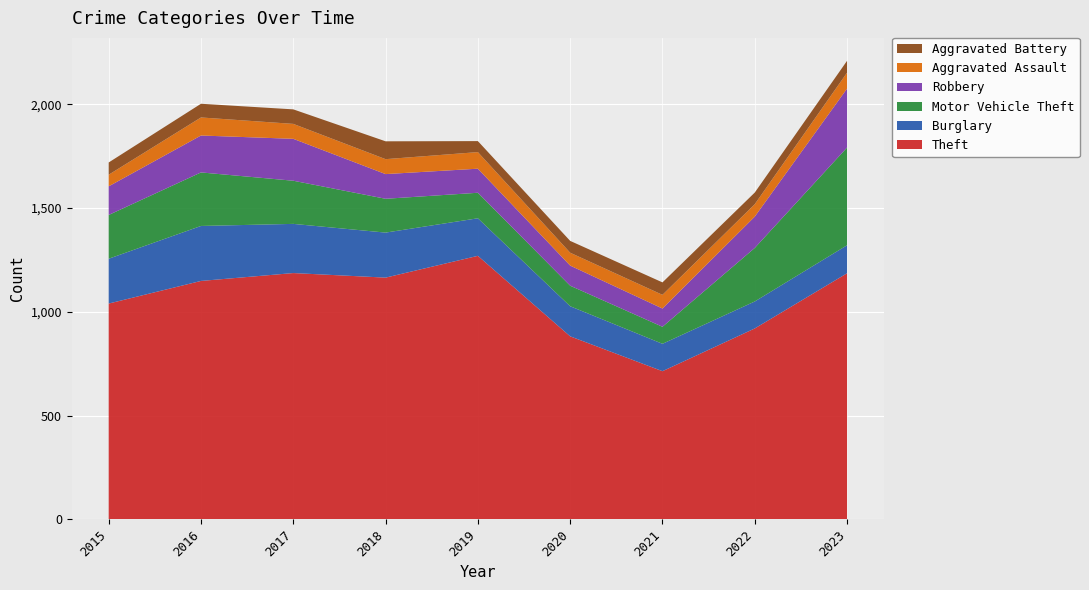

Reading right to left, list all the values displayed in this chart.

Theft: 2023=1186	2022=920	2021=714	2020=882	2019=1270	2018=1165	2017=1187	2016=1149	2015=1040
Burglary: 2023=135	2022=130	2021=132	2020=145	2019=181	2018=217	2017=237	2016=265	2015=216
Motor Vehicle Theft: 2023=471	2022=258	2021=82	2020=99	2019=123	2018=163	2017=208	2016=258	2015=211
Robbery: 2023=284	2022=151	2021=88	2020=97	2019=116	2018=119	2017=202	2016=178	2015=138
Aggravated Assault: 2023=77	2022=60	2021=66	2020=62	2019=80	2018=72	2017=72	2016=87	2015=56
Aggravated Battery: 2023=57	2022=56	2021=60	2020=57	2019=53	2018=86	2017=70	2016=66	2015=59